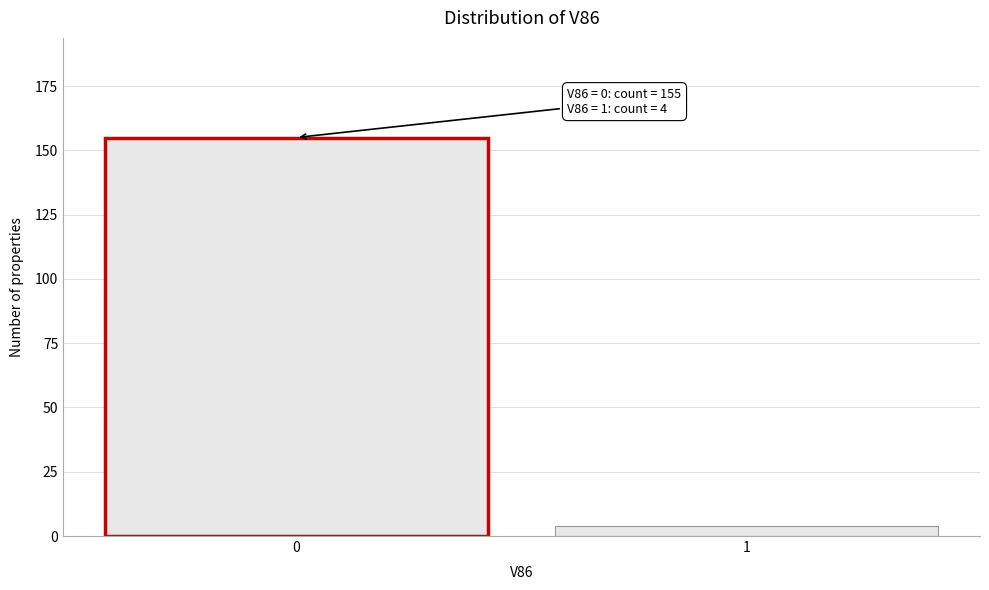

Reading left to right, extract all data points from this chart.

155	4